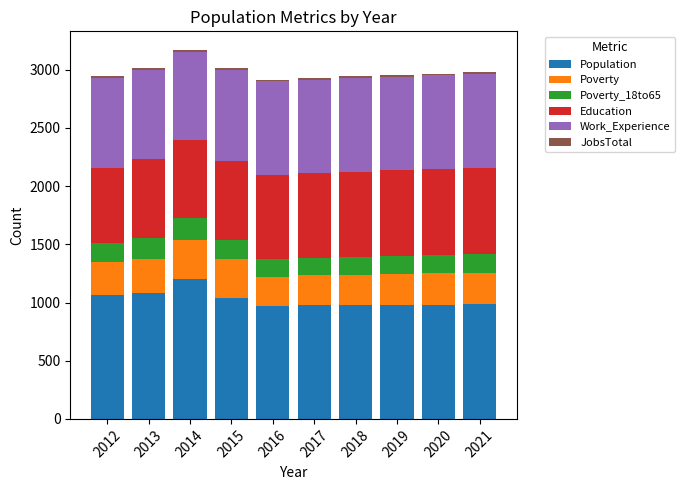

At which label does Population reach its peak?

2014